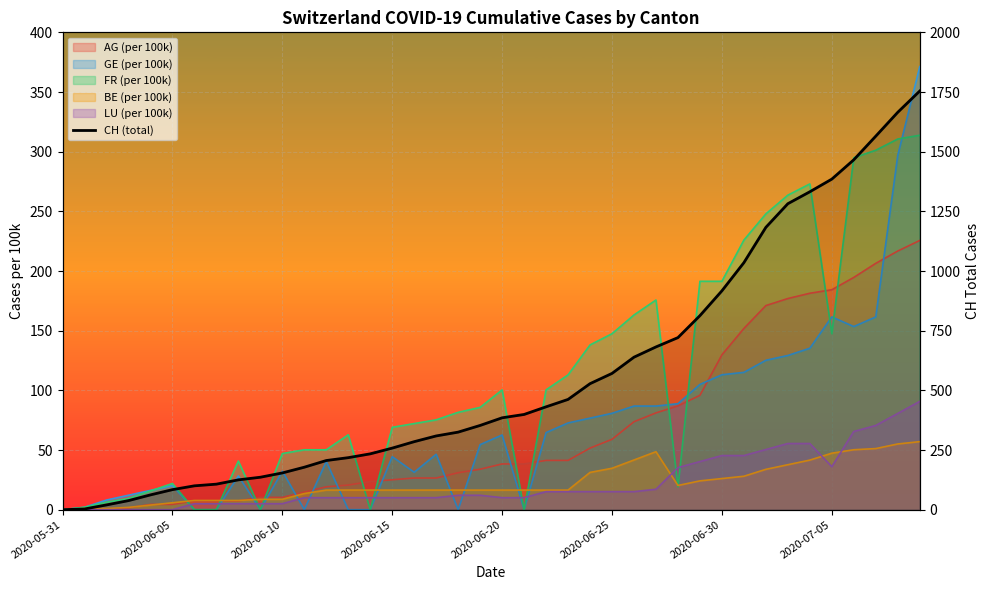

How many values are below 385?

20